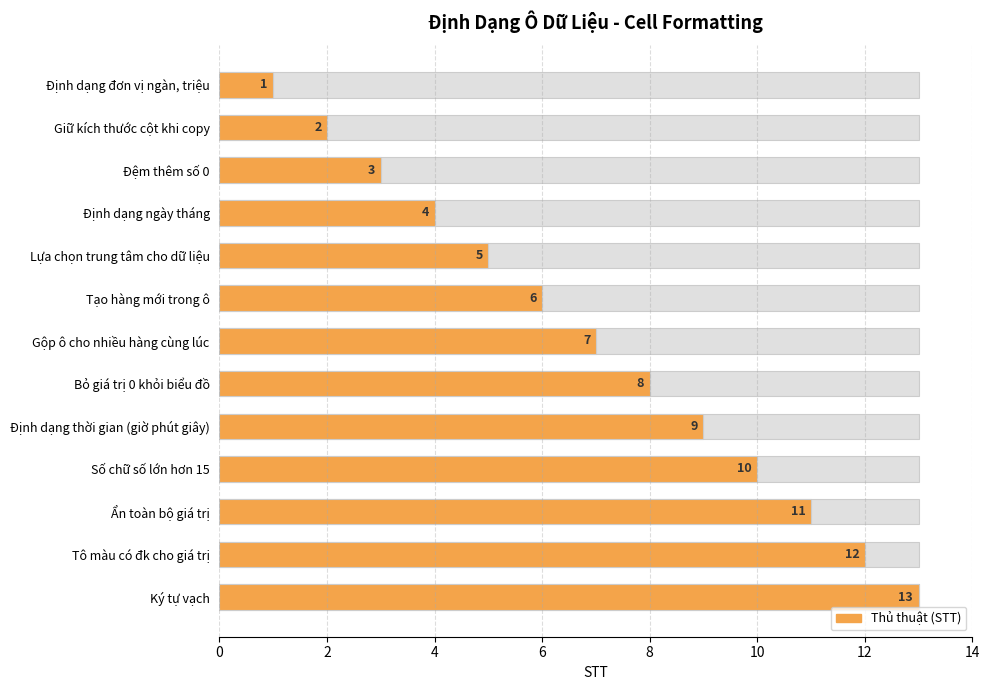

What is the maximum value shown in the chart?

13